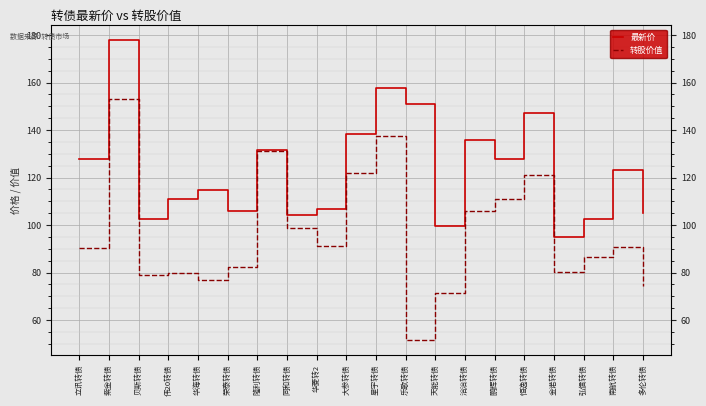

What is the value of the 最新价 point at the 9th from the left?

106.9